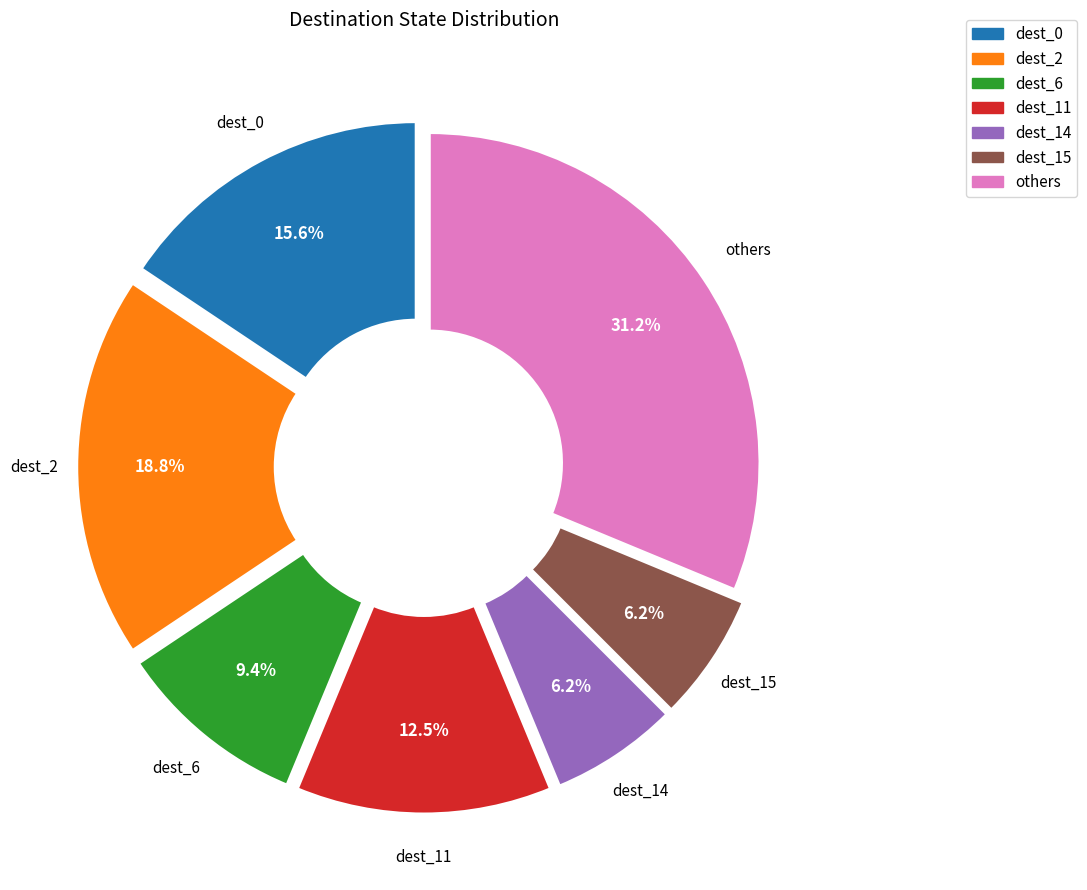

Does any single category account for the majority?

No